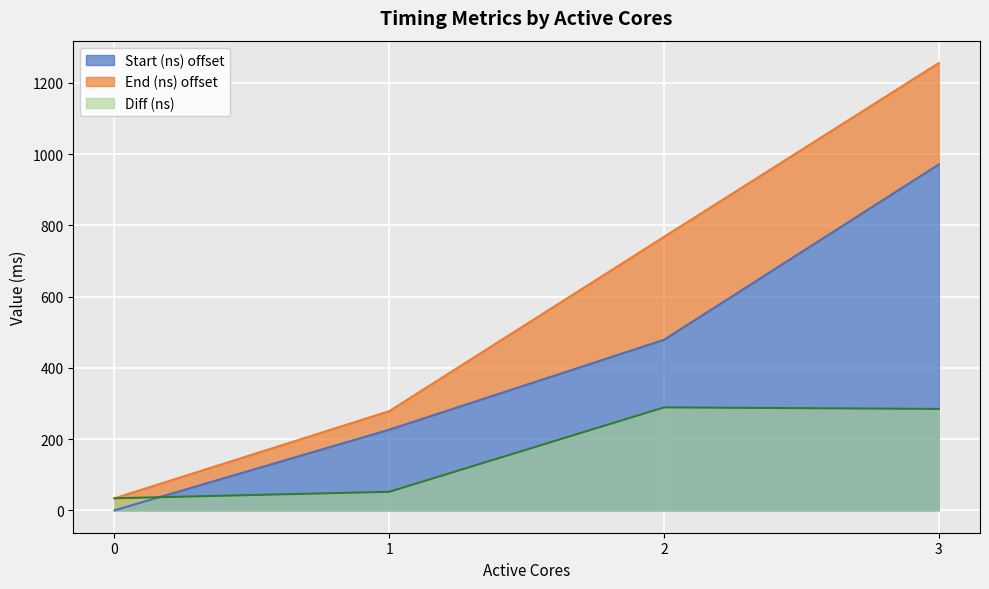

Which series has the largest range (max minus min)?

End (ns)